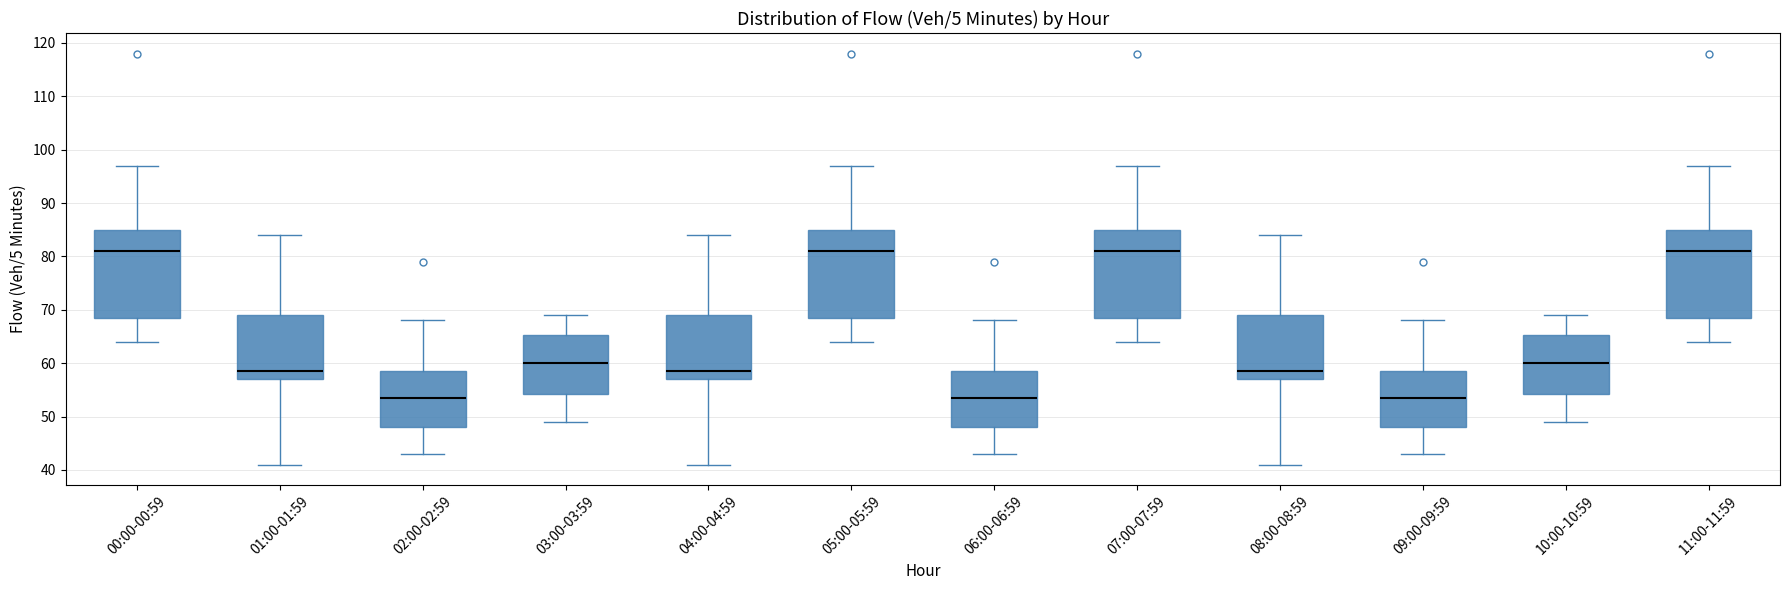

Reading left to right, read every box against the y-axis: the position of its median line, the range the box covers, and the ends of its whiskers. The values are not printed on the chart, so give them approximately, as read against the axis.

00:00-00:59: median 81, box 69 to 85, whiskers 64 to 97
01:00-01:59: median 59, box 57 to 69, whiskers 41 to 84
02:00-02:59: median 54, box 48 to 59, whiskers 43 to 68
03:00-03:59: median 60, box 54 to 65, whiskers 49 to 69
04:00-04:59: median 59, box 57 to 69, whiskers 41 to 84
05:00-05:59: median 81, box 69 to 85, whiskers 64 to 97
06:00-06:59: median 54, box 48 to 59, whiskers 43 to 68
07:00-07:59: median 81, box 69 to 85, whiskers 64 to 97
08:00-08:59: median 59, box 57 to 69, whiskers 41 to 84
09:00-09:59: median 54, box 48 to 59, whiskers 43 to 68
10:00-10:59: median 60, box 54 to 65, whiskers 49 to 69
11:00-11:59: median 81, box 69 to 85, whiskers 64 to 97